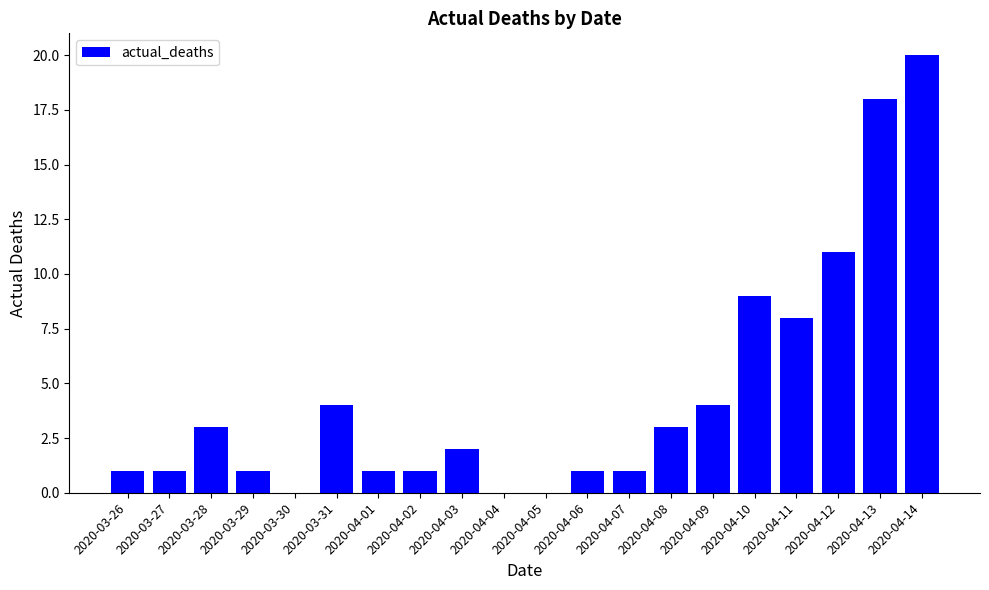

What is the change in value from 2020-04-11 to 2020-04-14?

+12